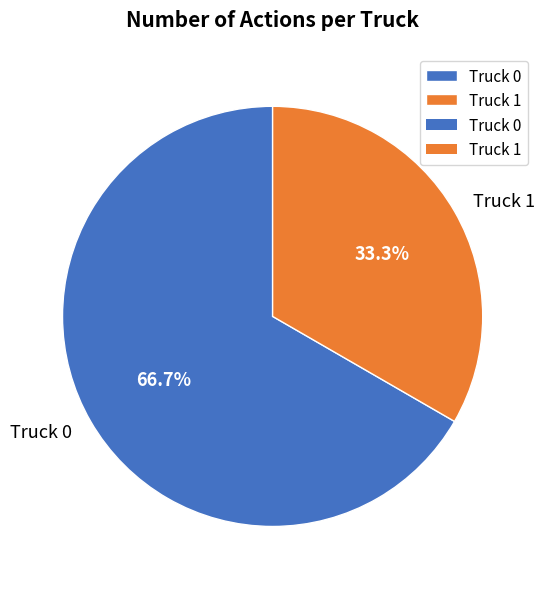

True or false: Truck 0 accounts for 58% of the total.

False